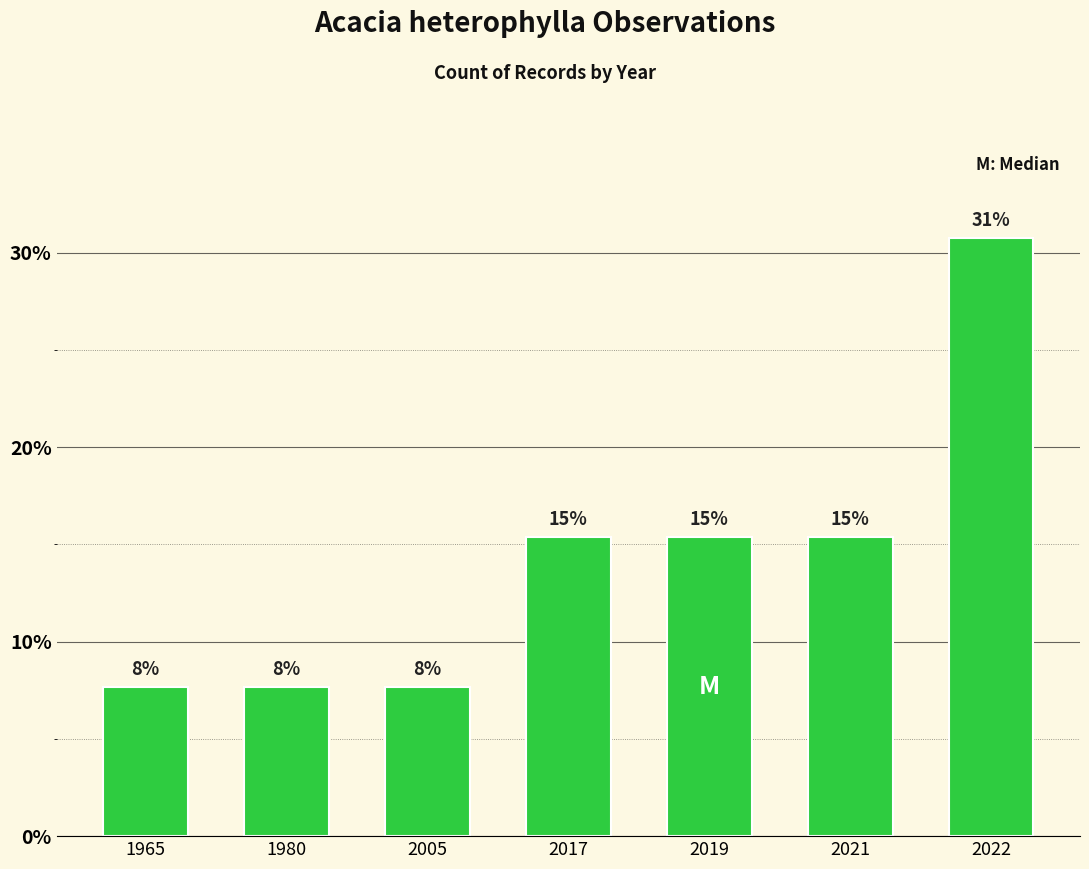

What is the difference between the values at 2022 and 2021?

15.4